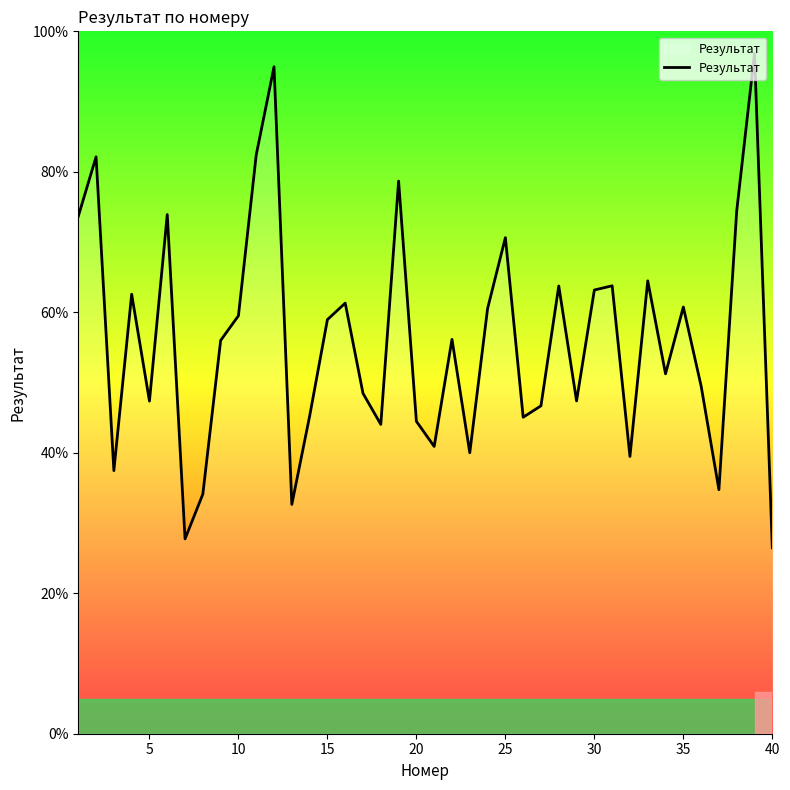

What is the difference between the maximum and minimum values?

70.4